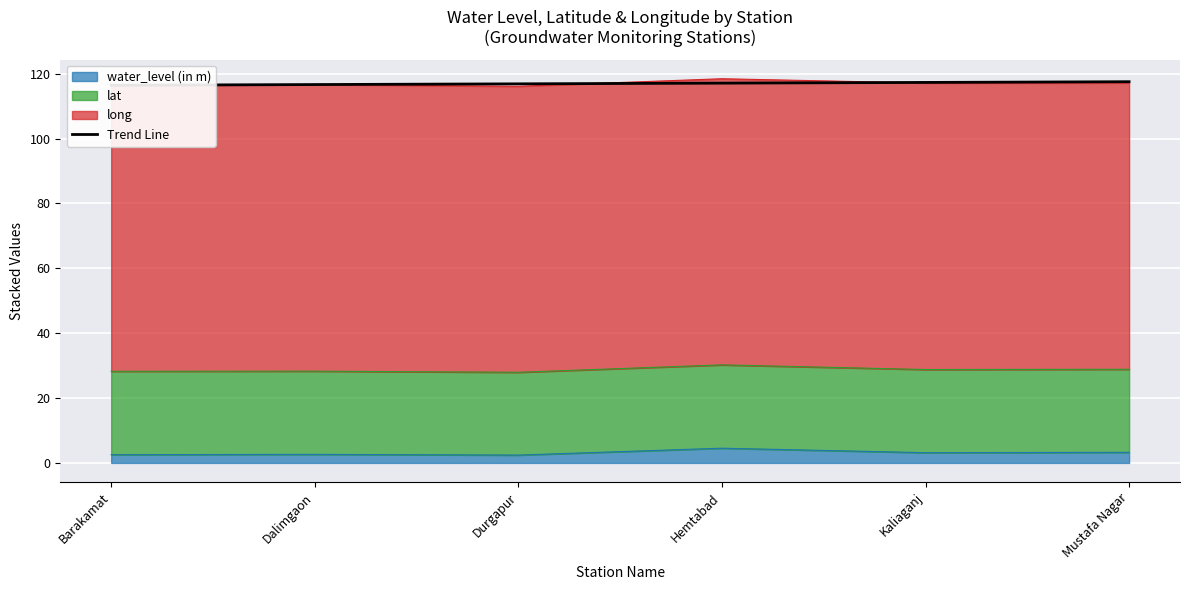

What is the difference between the second highest and second lowest values?

0.7